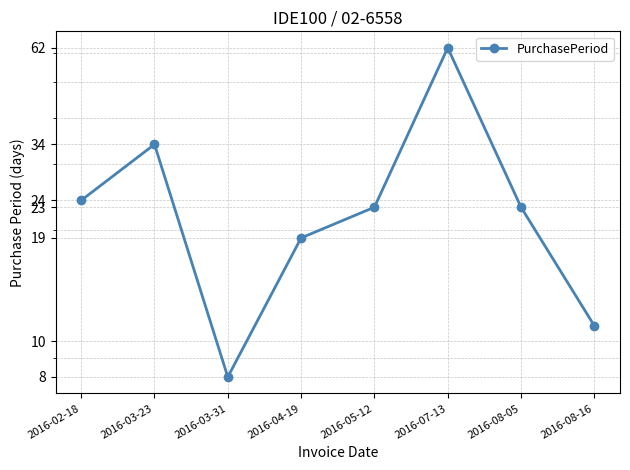

What is the change in value from 2016-02-18 to 2016-04-19?

-5